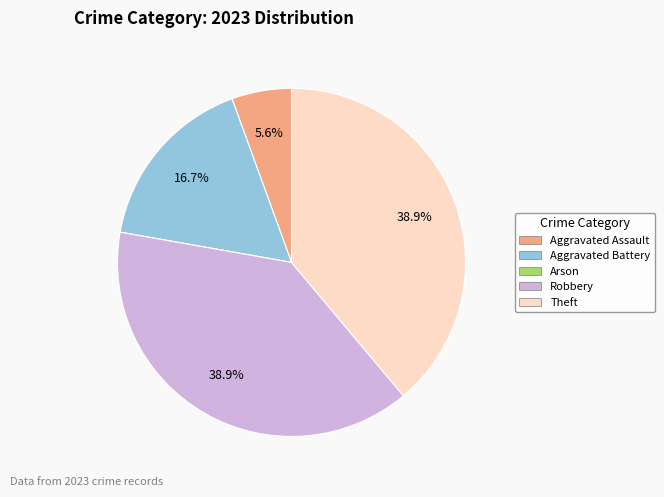

To the nearest percent, what portion does Robbery represent?

39%